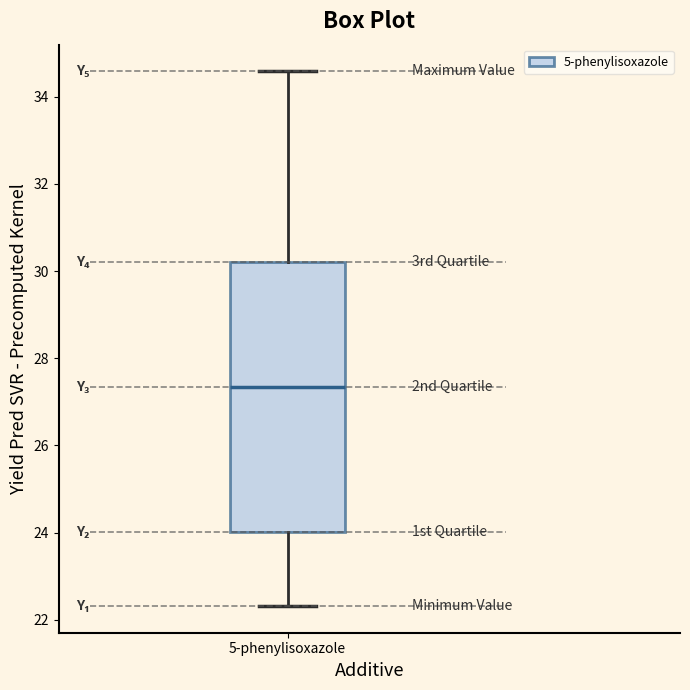

Where does the median line of the box for 5-phenylisoxazole sit on the y-axis? The values are not printed on the chart, so give them approximately, as read against the axis.

27.4